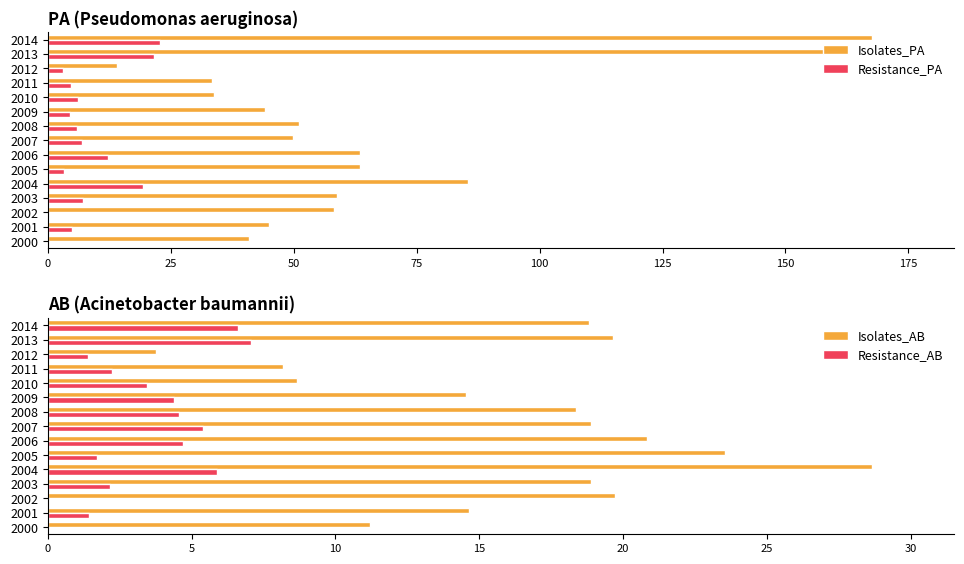

What are all the series names shown in the legend?

Isolates_PA, Resistance_PA, Isolates_AB, Resistance_AB